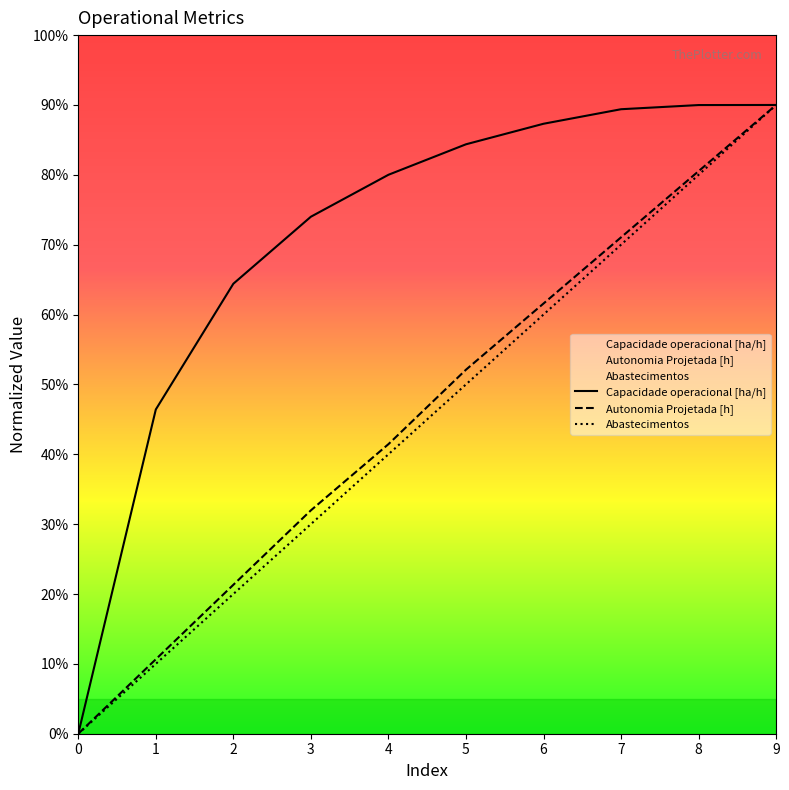

True or false: Capacidade operacional [ha/h] and Autonomia Projetada [h] intersect in this chart.

False